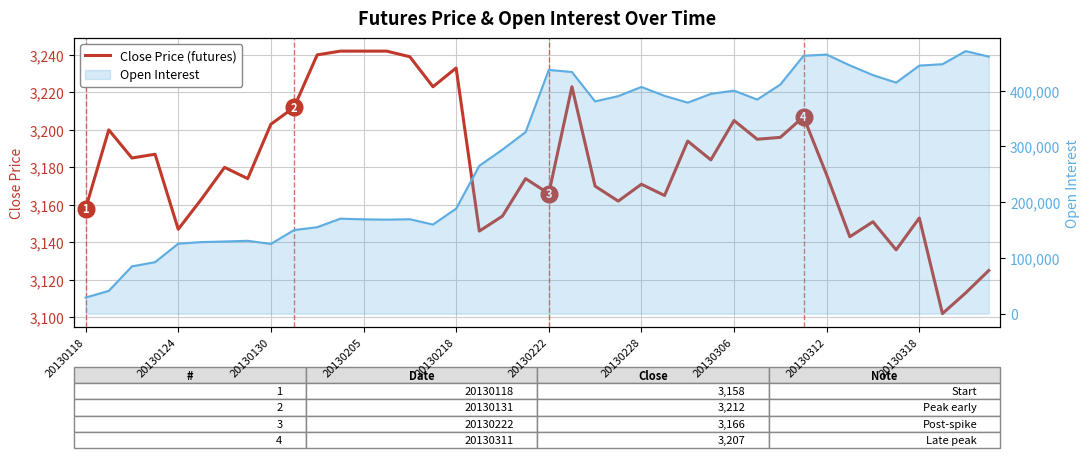

At which category does the chart reach its minimum across all series?

37